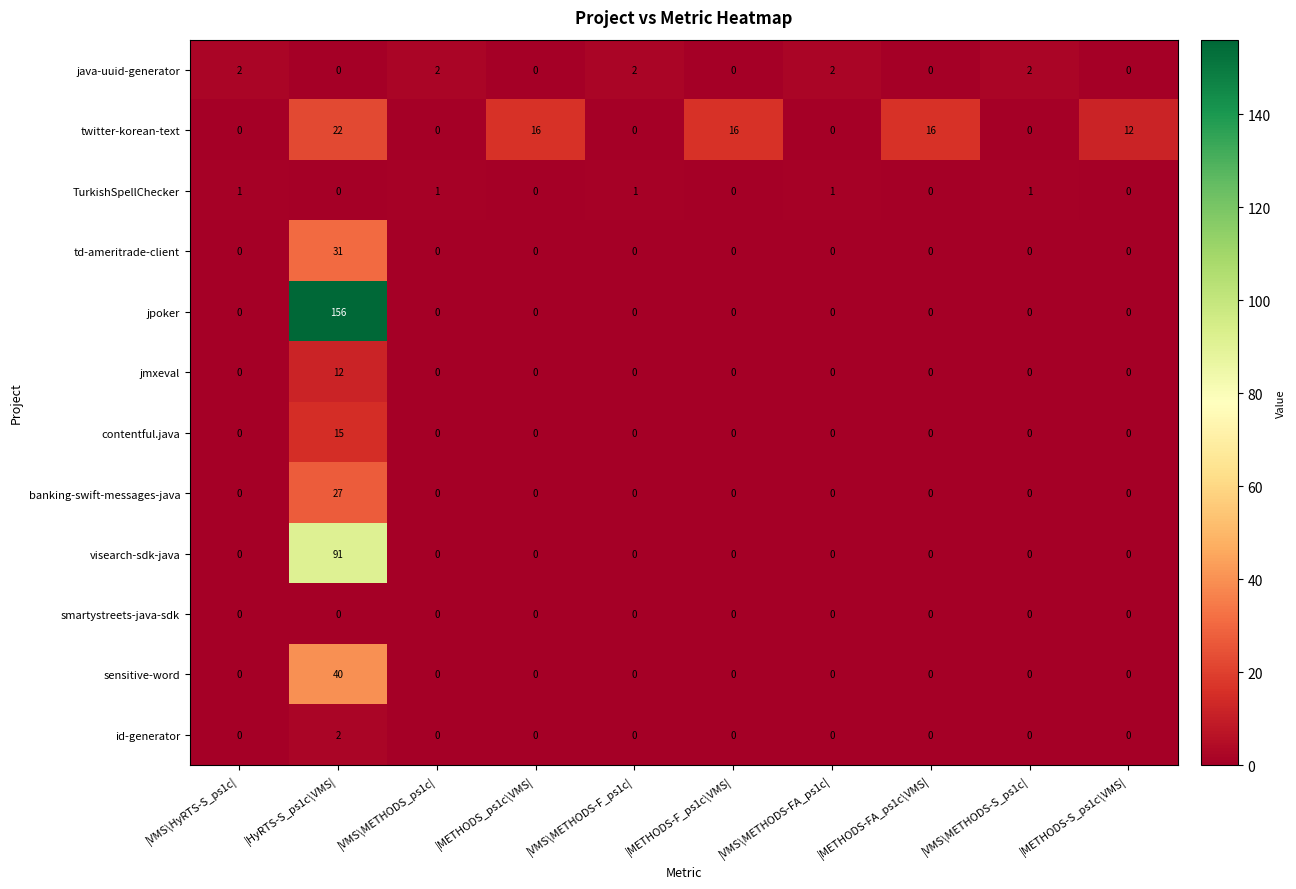

The td-ameritrade-client series shows 10 at |VMS\METHODS-S_ps1c|. True or false?

False